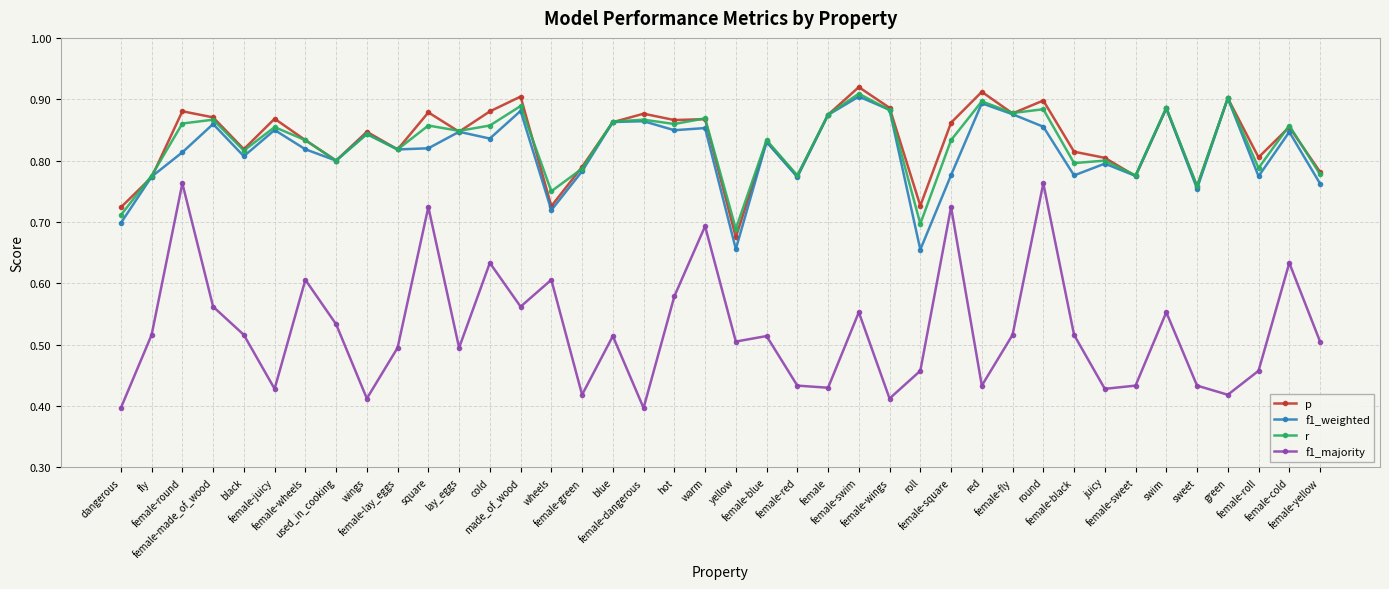

Which label corresponds to the largest value in the chart?

female-swim